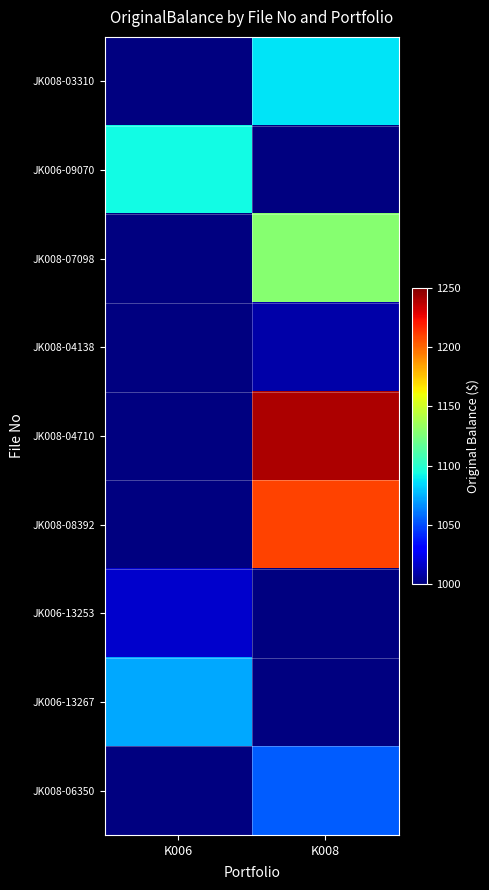

List the labels in order of JK006-09070 value, largest first.

K006, K008